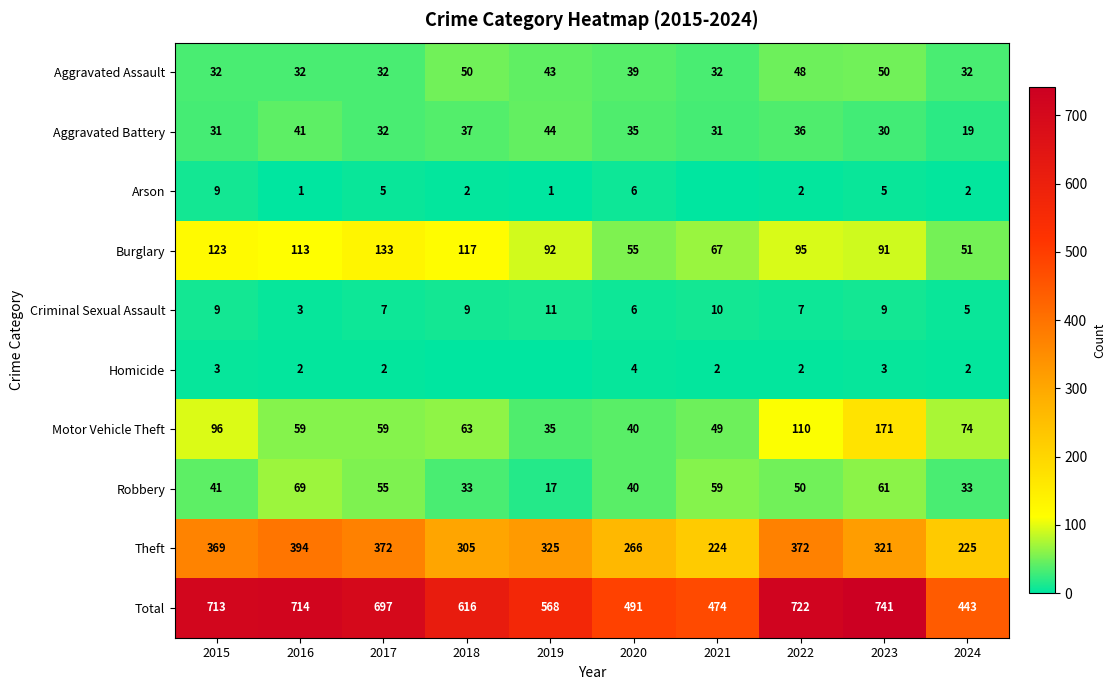

The Theft series shows 613 at 2015. True or false?

False